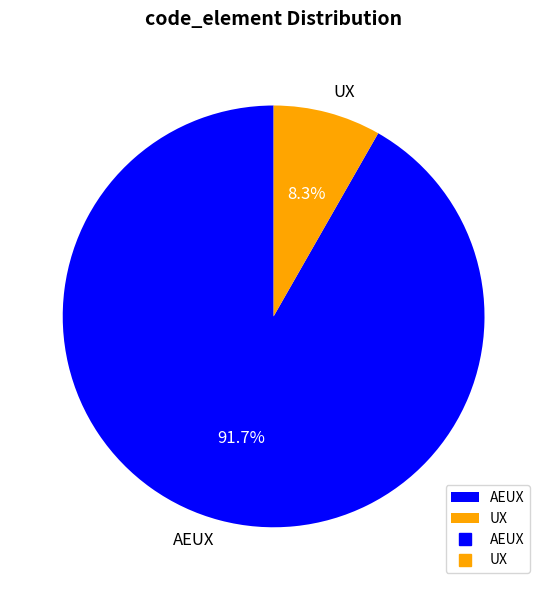

True or false: UX accounts for 23% of the total.

False